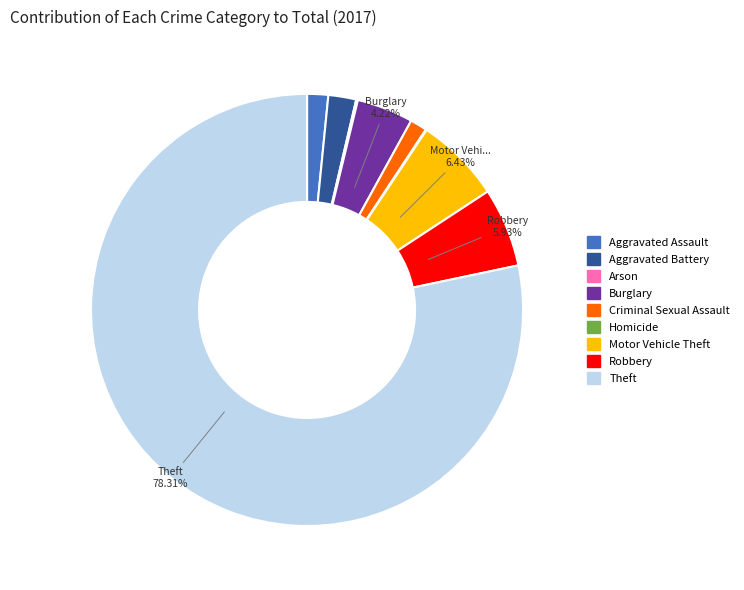

What is the largest slice in the pie chart?

Theft